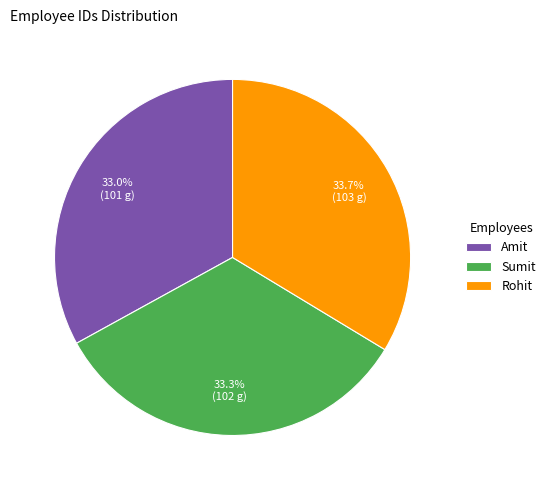

How many segments does this pie chart have?

3